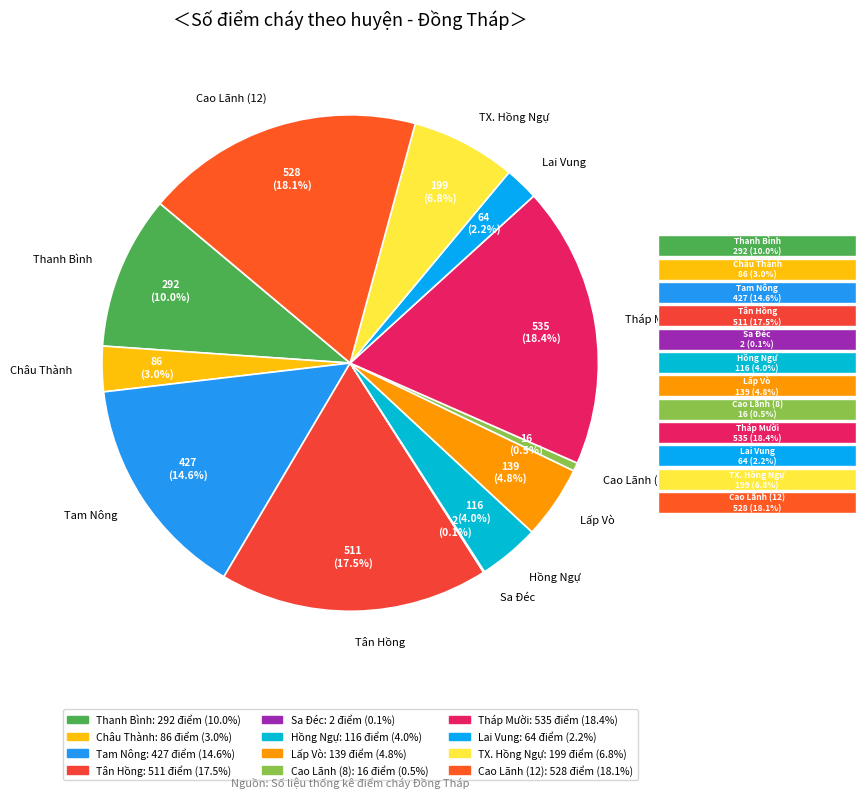

What is the change in value from Thanh Bình to Tháp Mười?

+243